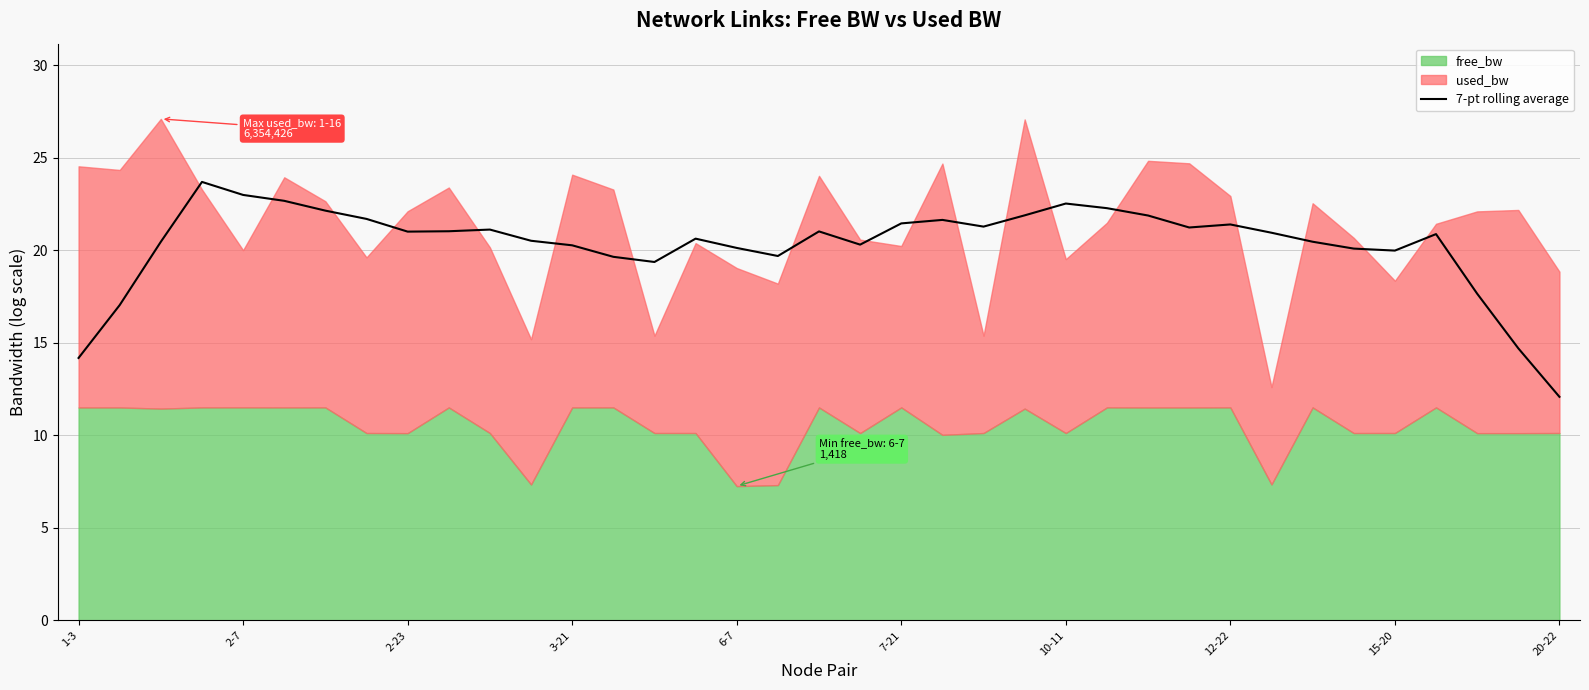

What is the average value?

20.3